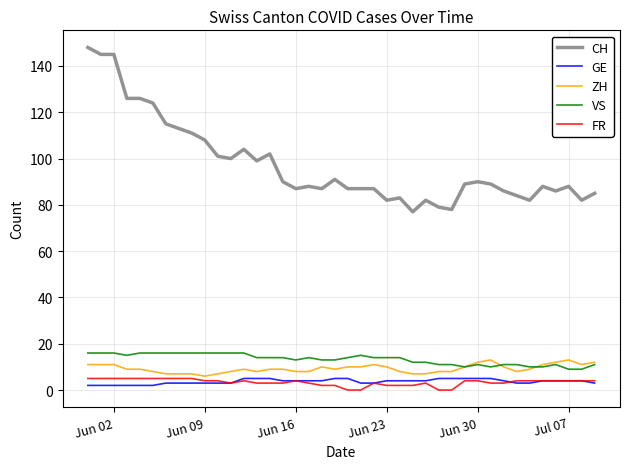

What are all the series names shown in the legend?

CH, GE, ZH, VS, FR